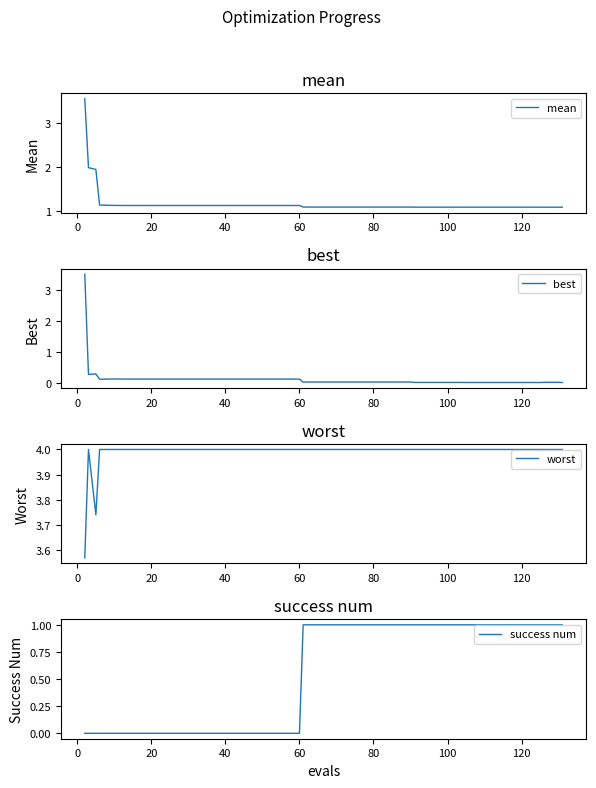

Is it true that mean equals 1.7 at 20?

False